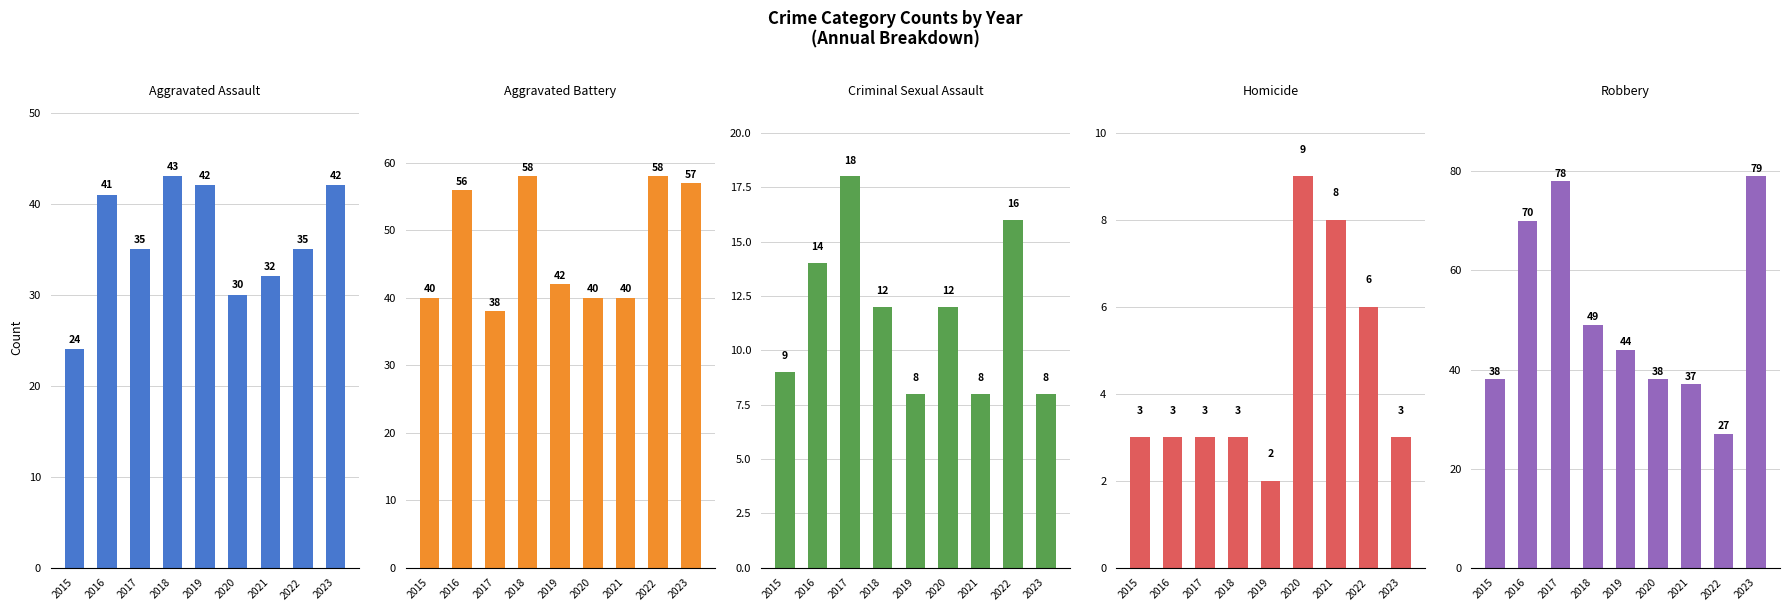

What is the sum of all Robbery values?

460